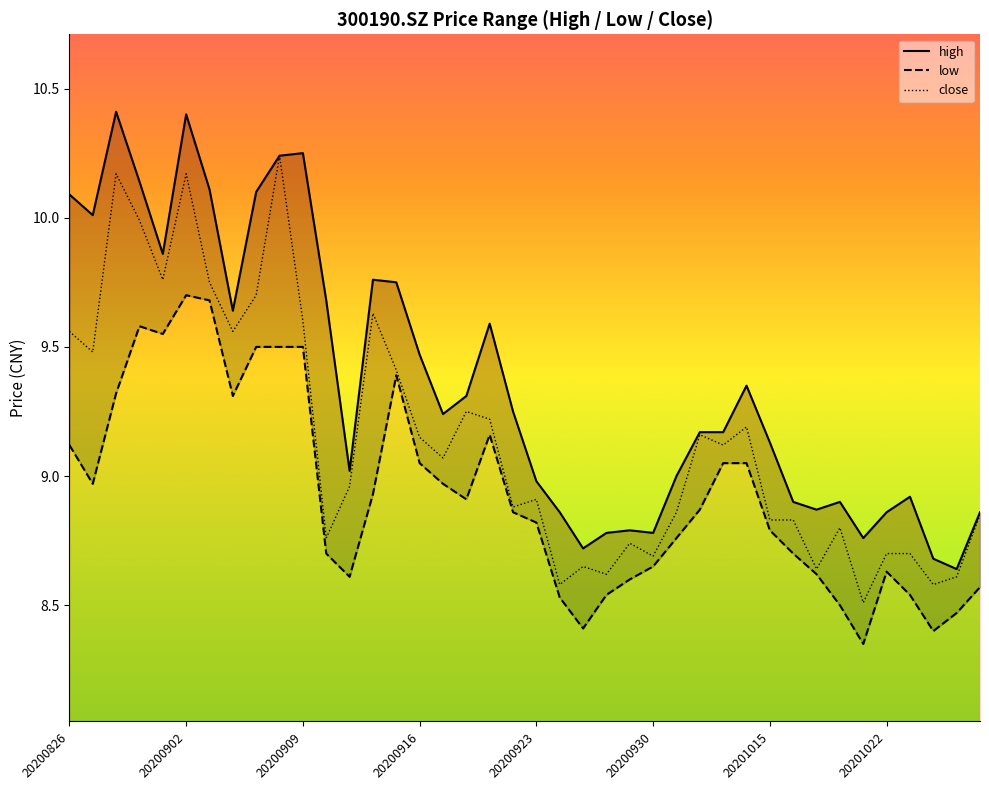

What is the total value across all series at 36?

26.2